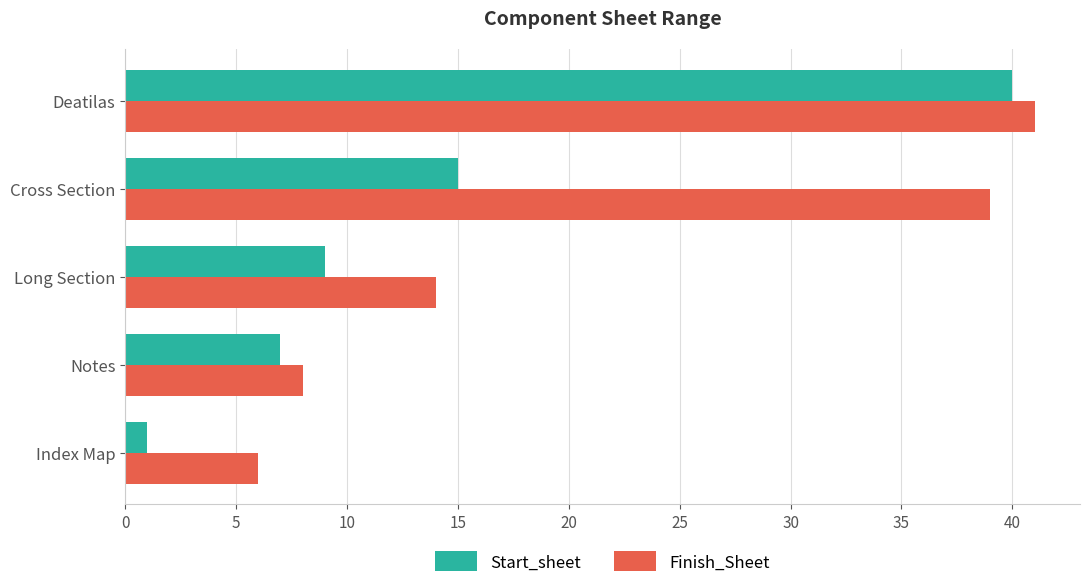

Where is Start_sheet nearest to the value 20?

Cross Section